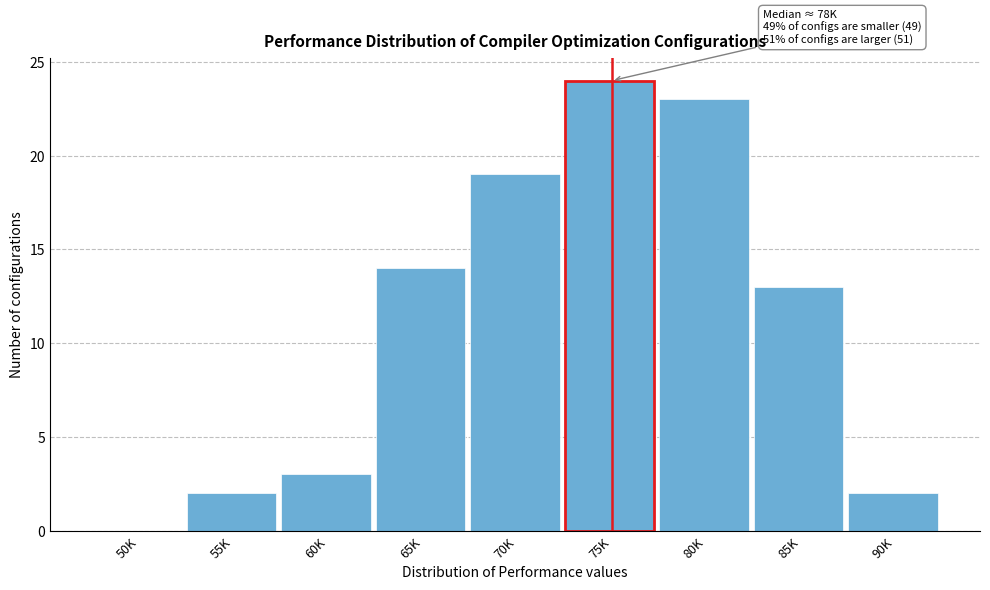

Reading left to right, list all the values displayed in this chart.

50K=0	55K=2	60K=3	65K=14	70K=19	75K=24	80K=23	85K=13	90K=2